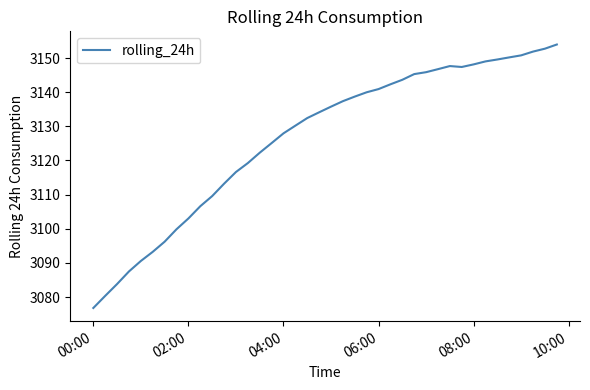

What is the smallest value displayed?

3076.8